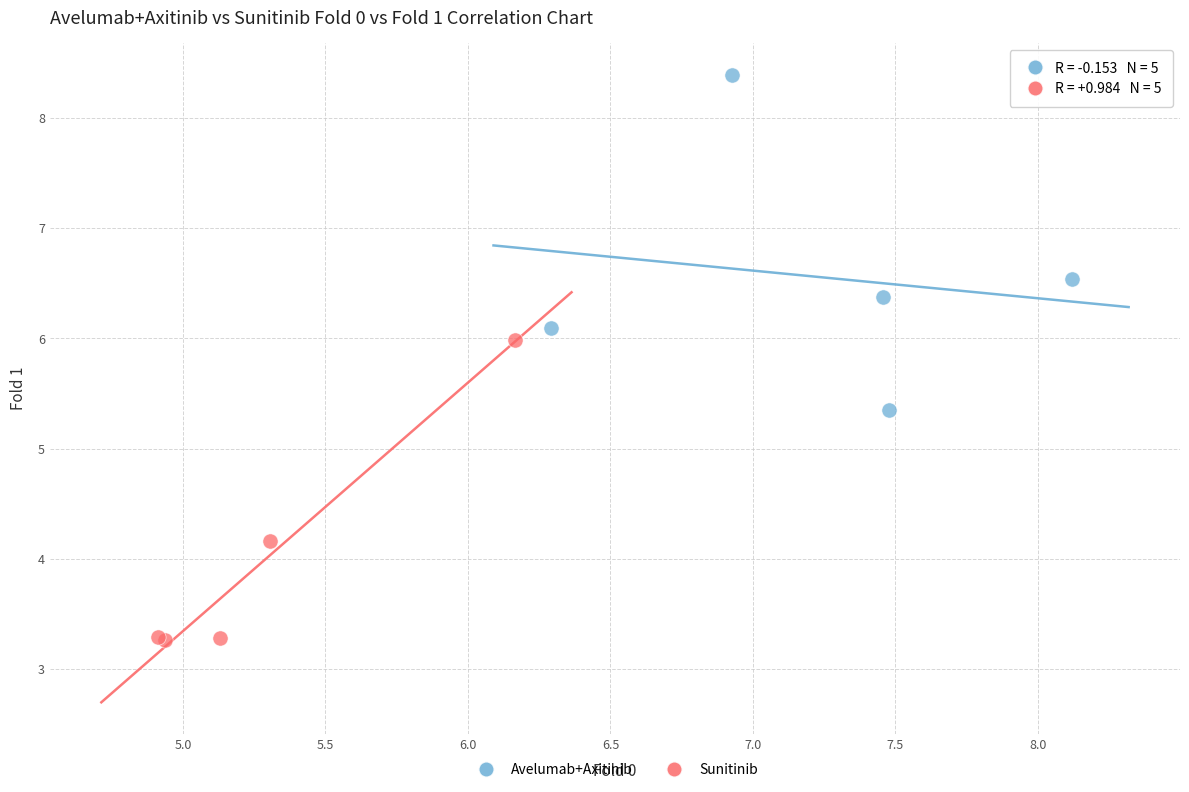

Which series has the widest spread of Y values?

Avelumab+Axitinib